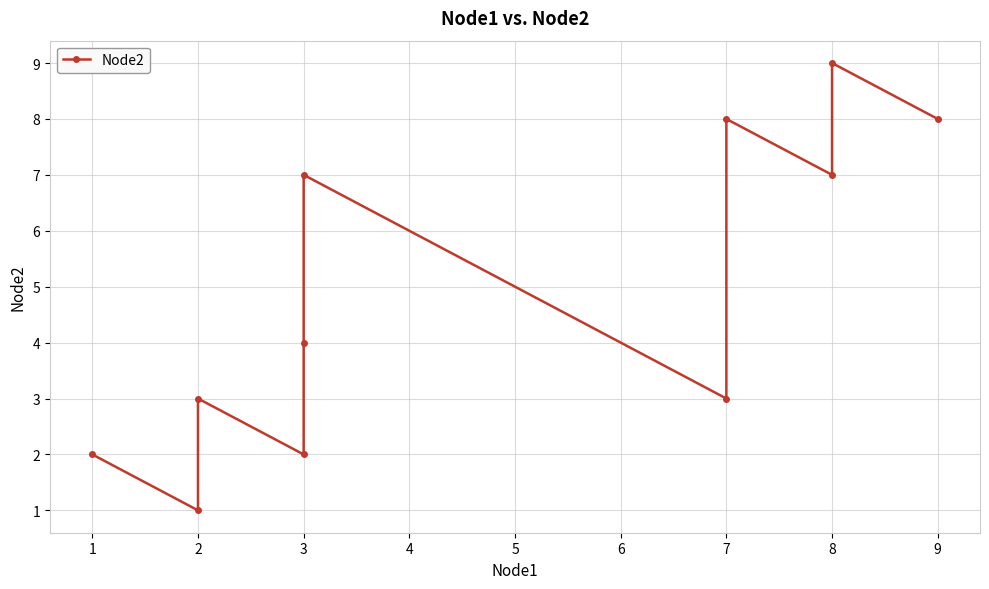

The value at 1 is 2. True or false?

True